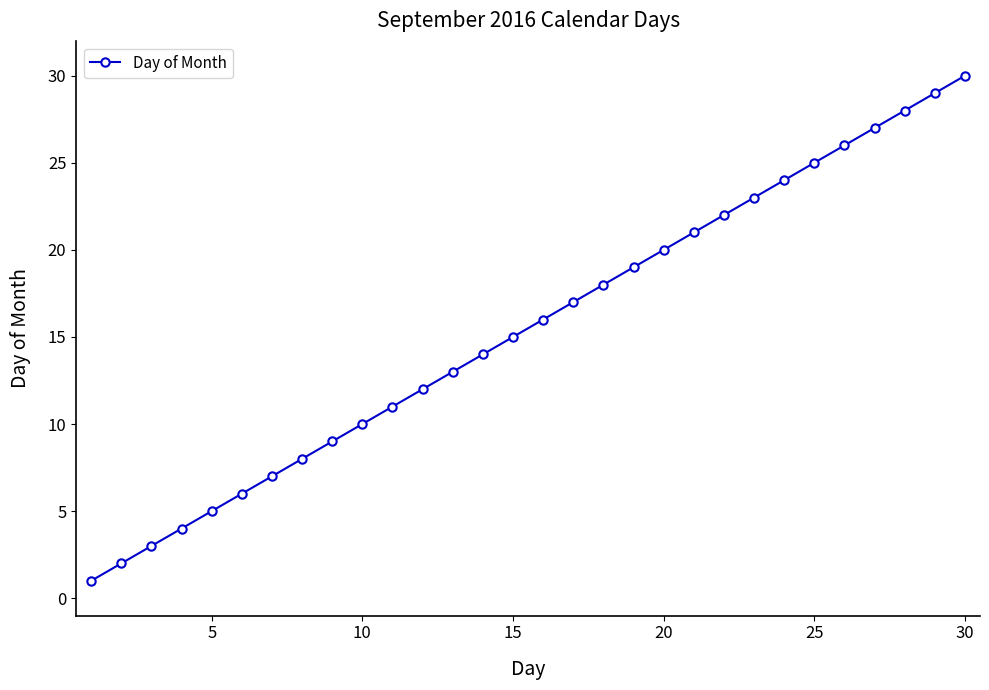

What is the minimum value shown in the chart?

1